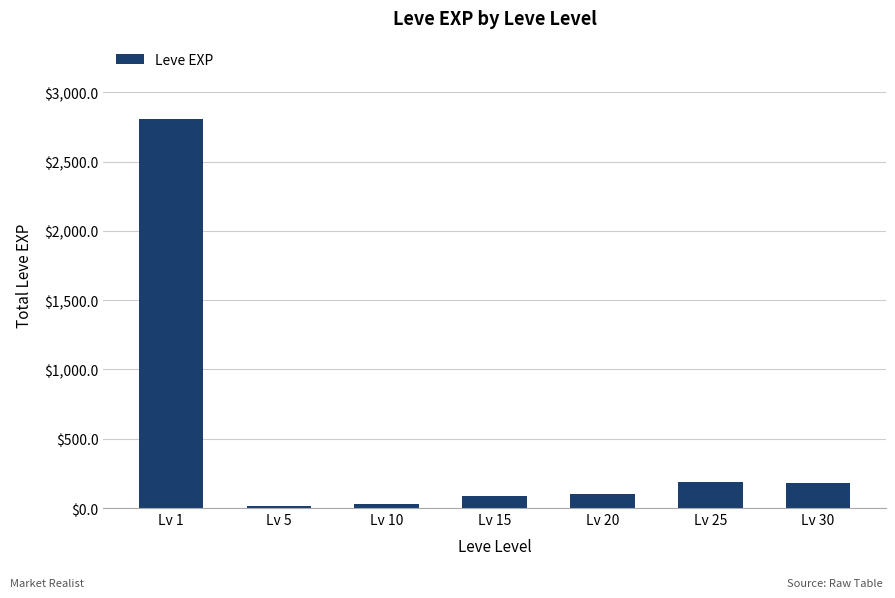

What is the maximum value shown in the chart?

2811